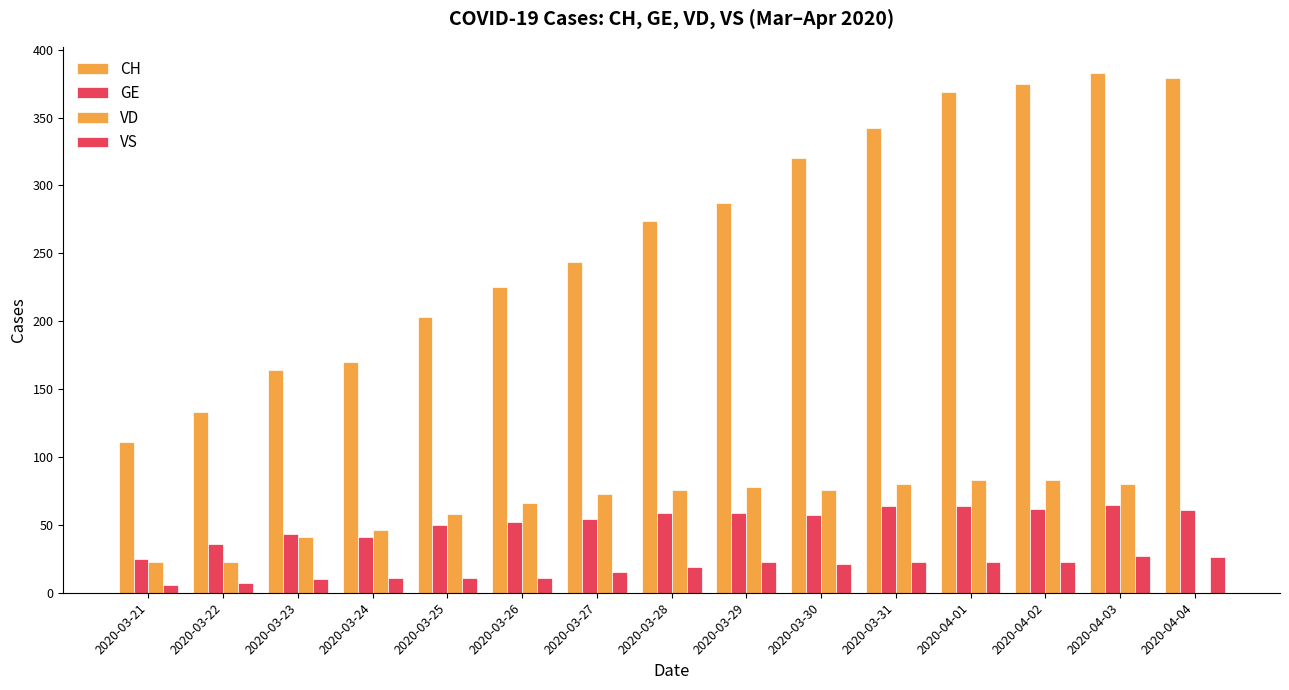

List the labels in order of VS value, smallest first.

2020-03-21, 2020-03-22, 2020-03-23, 2020-03-24, 2020-03-25, 2020-03-26, 2020-03-27, 2020-03-28, 2020-03-30, 2020-03-29, 2020-03-31, 2020-04-01, 2020-04-02, 2020-04-04, 2020-04-03